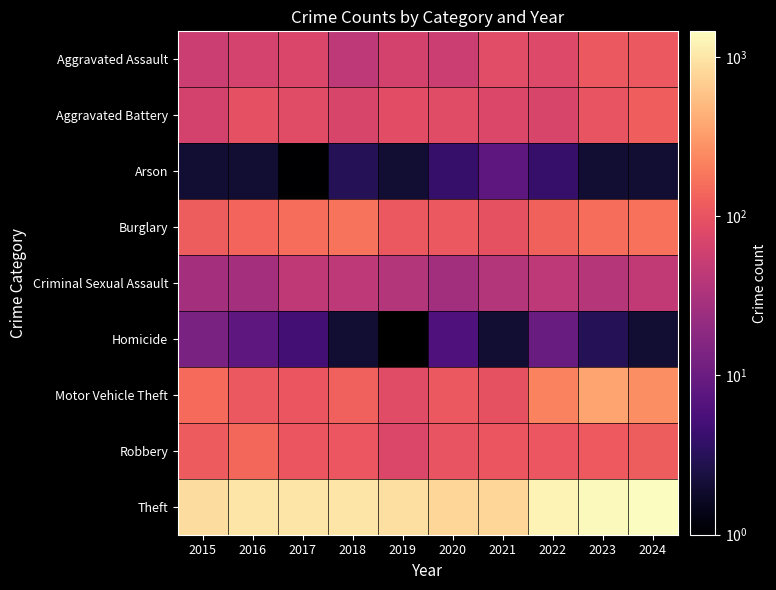

What is the average value of the Robbery series?

109.8